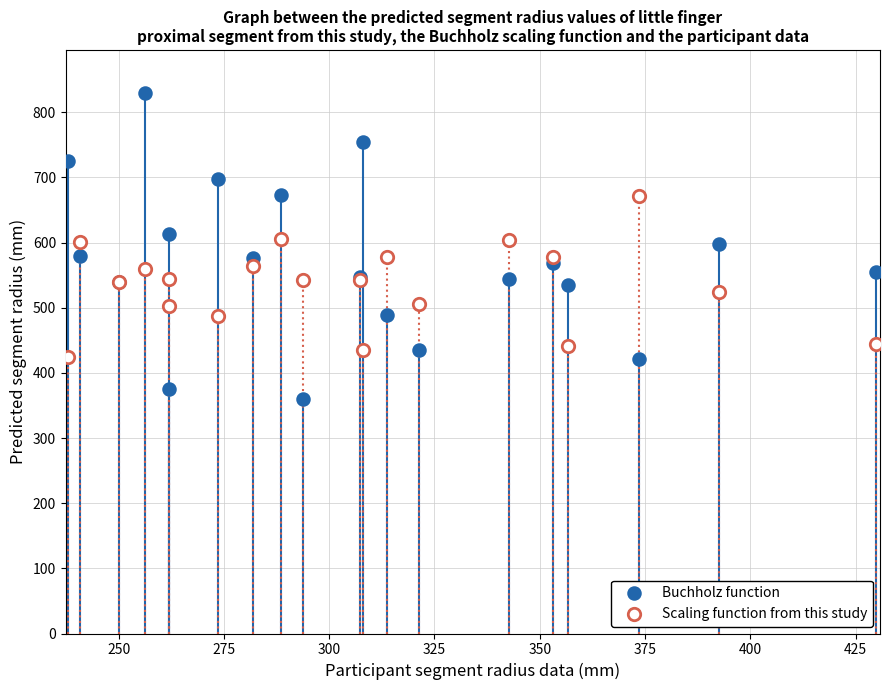

What are all the series names shown in the legend?

Buchholz function, Scaling function from this study